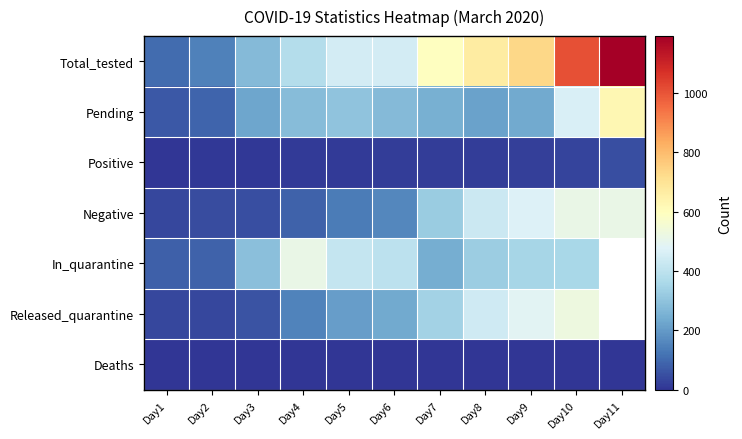

List the labels in order of Positive value, largest first.

Day11, Day10, Day9, Day8, Day7, Day6, Day5, Day4, Day2, Day3, Day1